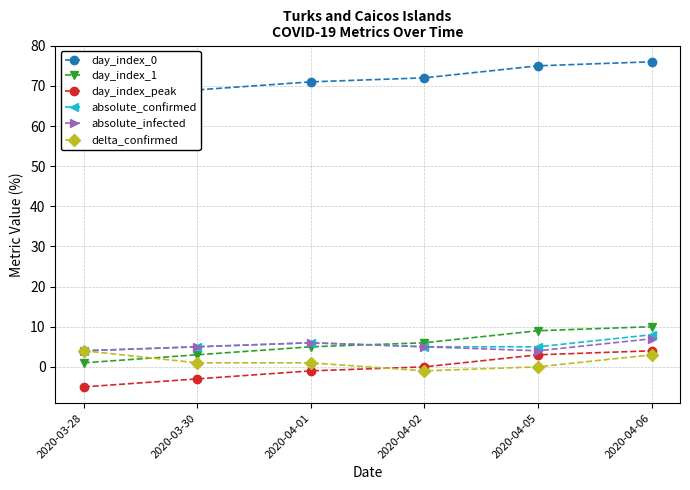

What are all the series names shown in the legend?

day_index_0, day_index_1, day_index_peak, absolute_confirmed, absolute_infected, delta_confirmed